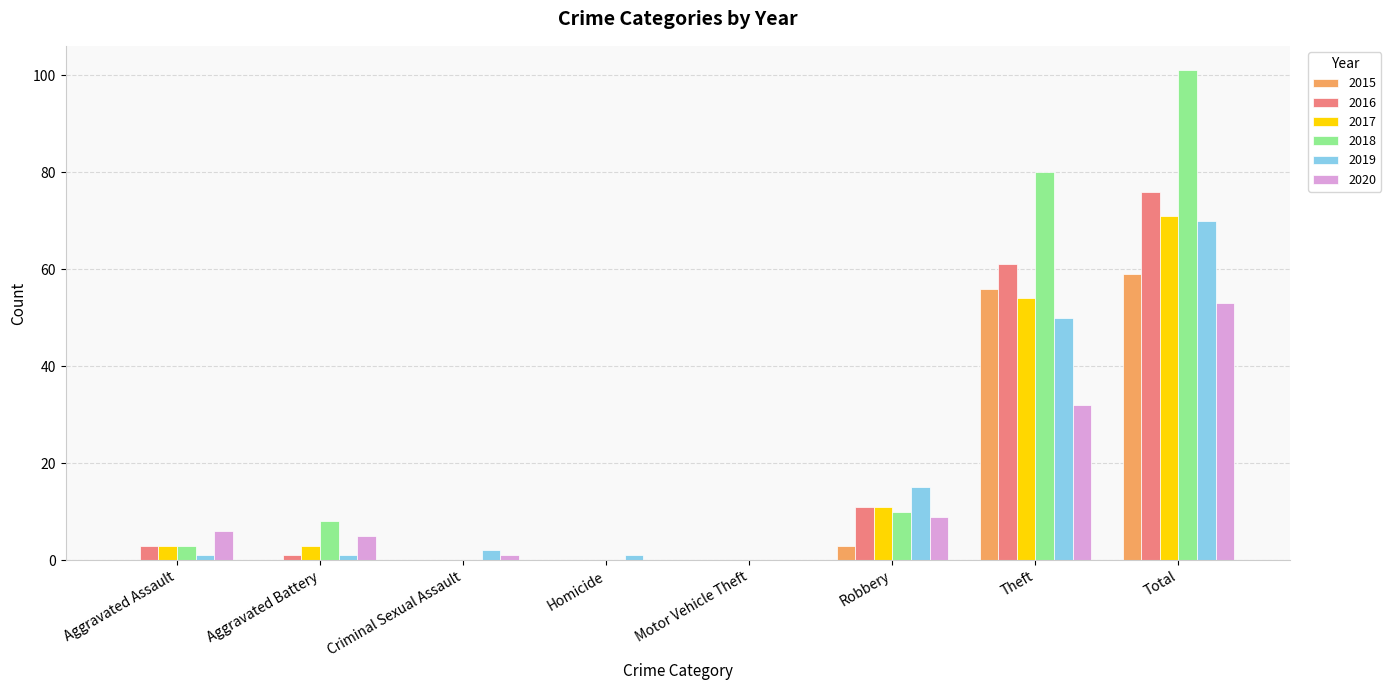

Where is 2015 nearest to the value 29?

Robbery